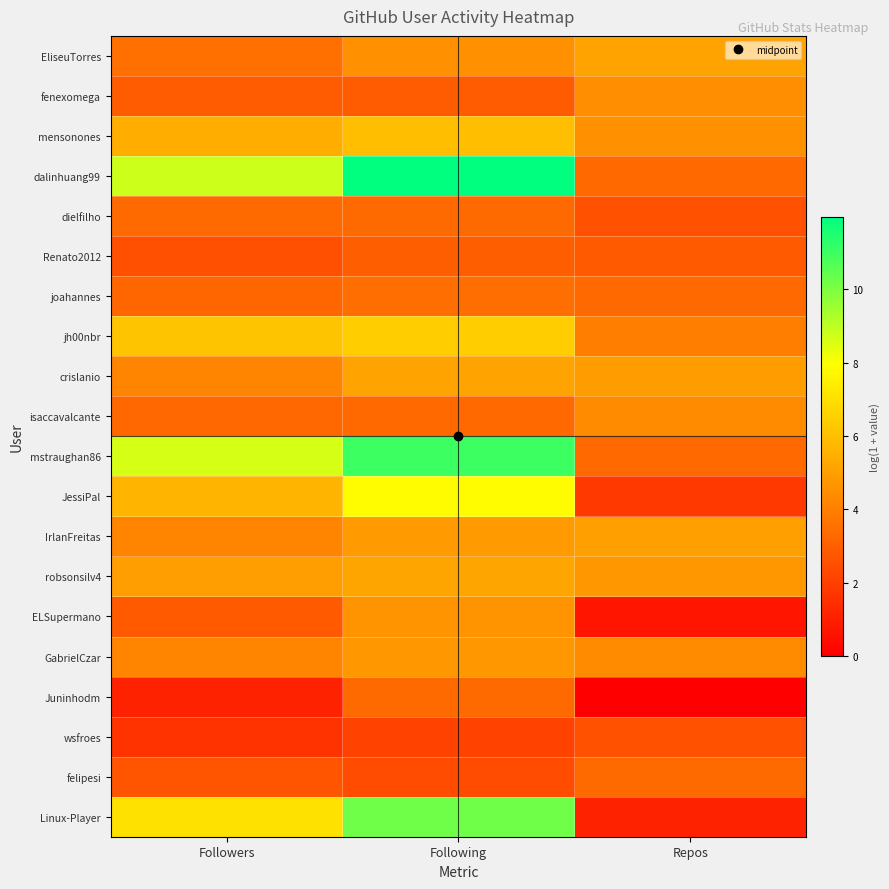

Which has a higher value, Followers or Repos?

Repos